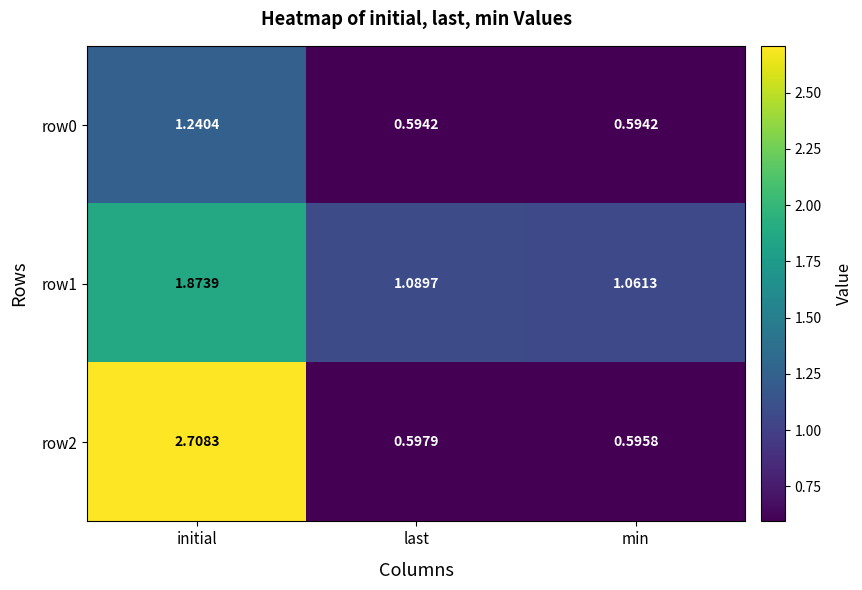

Which category has the lowest value in the row2 series?

min